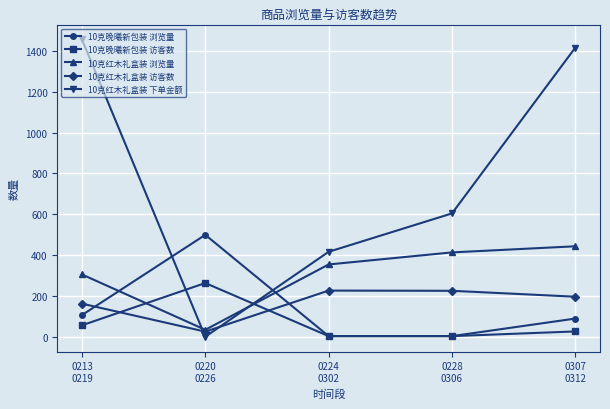

Which series has the largest total across all categories?

10克红木礼盒装 下单金额